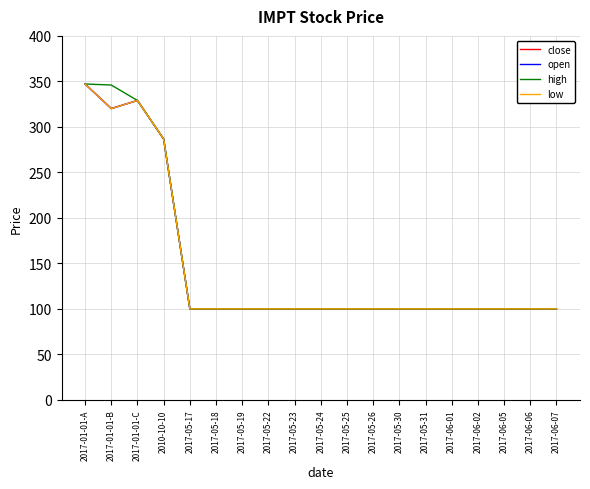

At which category is the sum across all series the highest?

2017-01-01-A